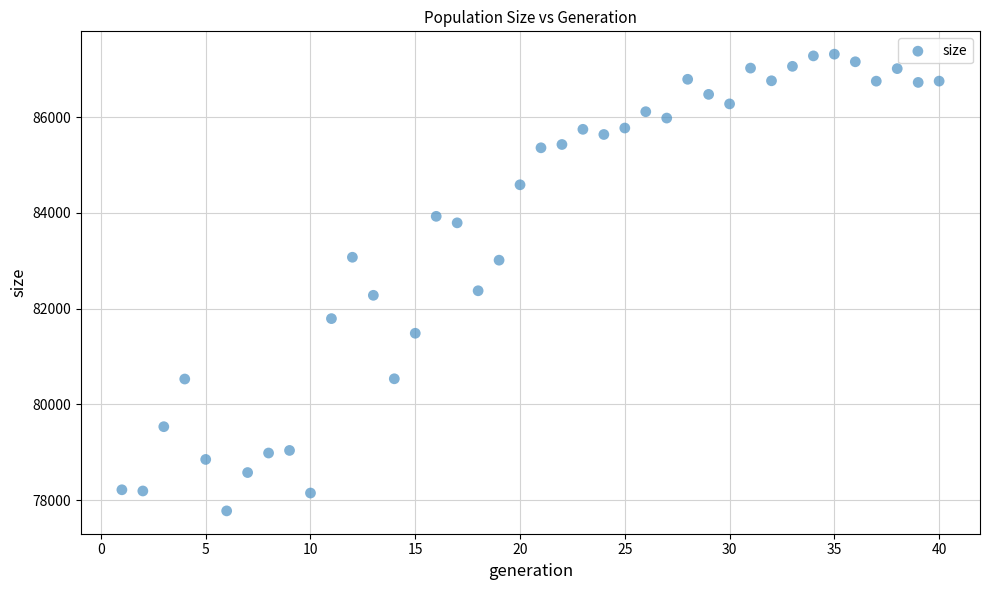

What is the range of Y values (max minus min)?

9542